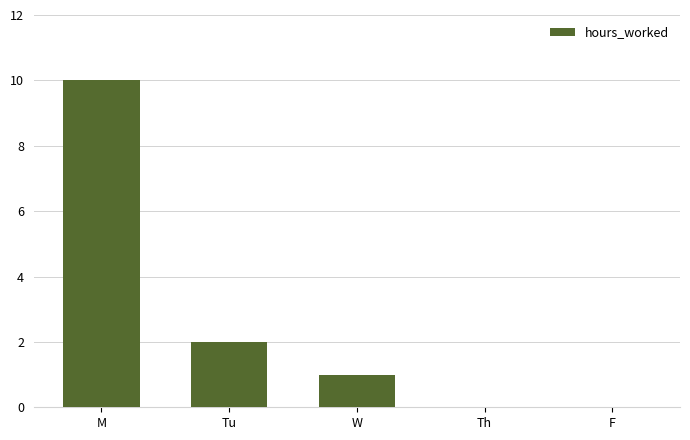

What is the sum of all values?

13